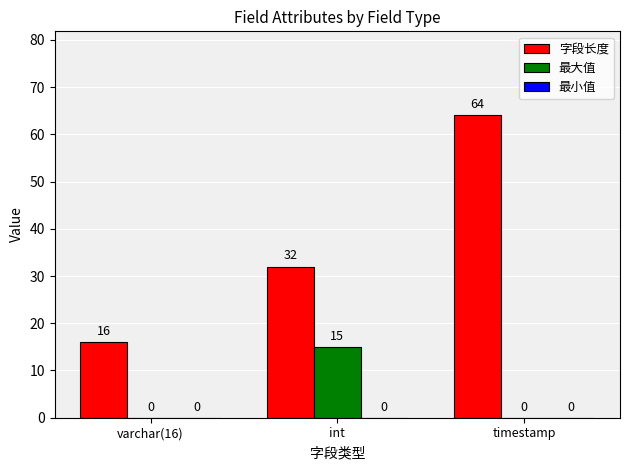

Read the 字段长度 value at int, to the nearest 5.

30